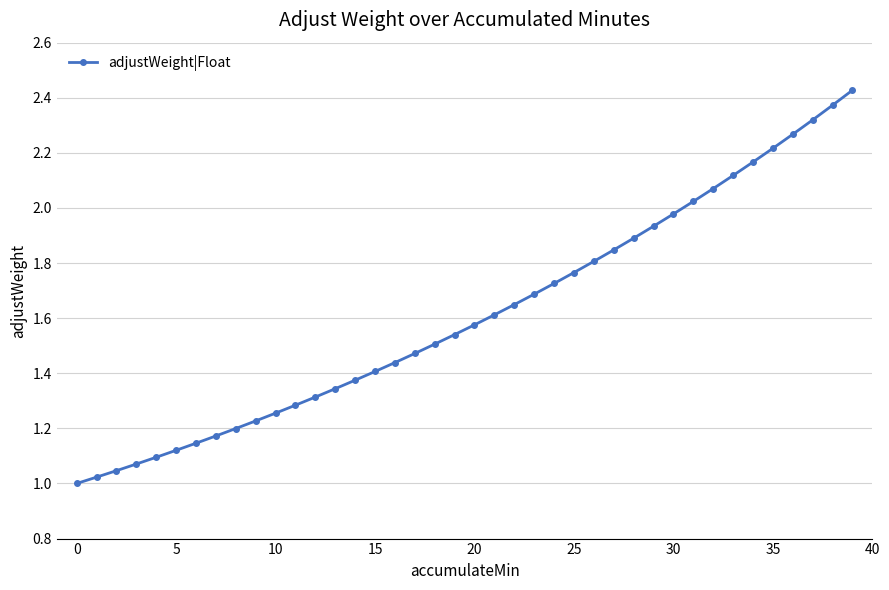

Is this an area chart (filled region under the line)?

No